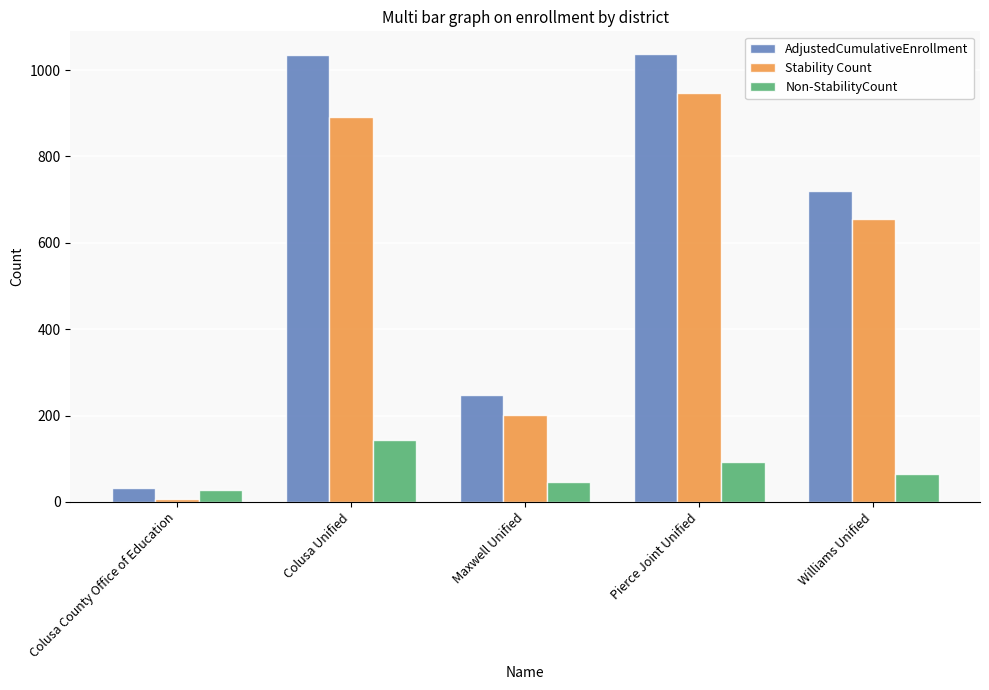

What is the maximum value for AdjustedCumulativeEnrollment?

1038